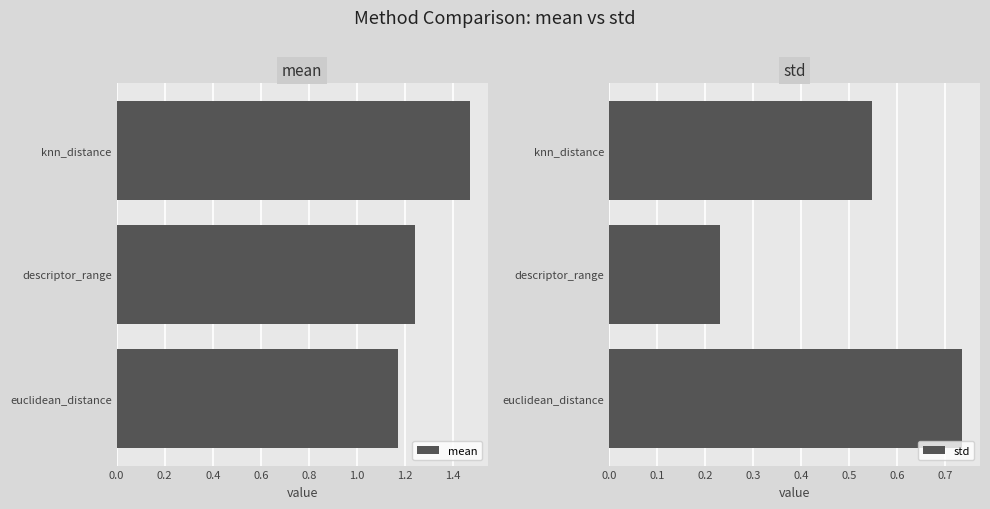

Which series has the largest total across all categories?

mean